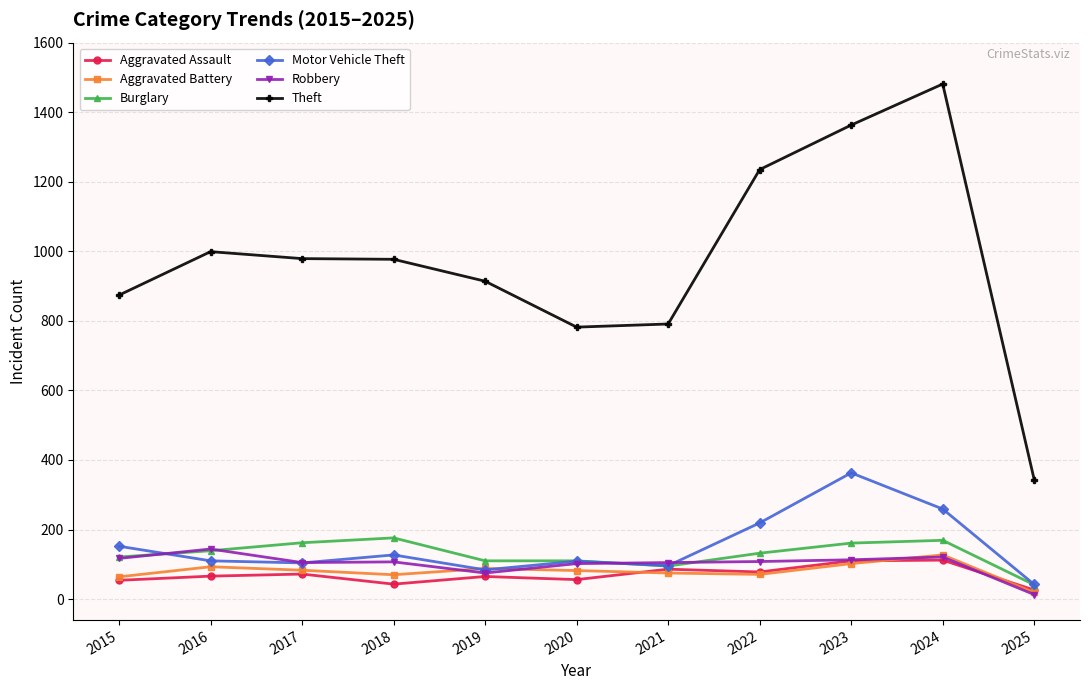

True or false: Aggravated Assault has more than 0 interior local peaks.

True